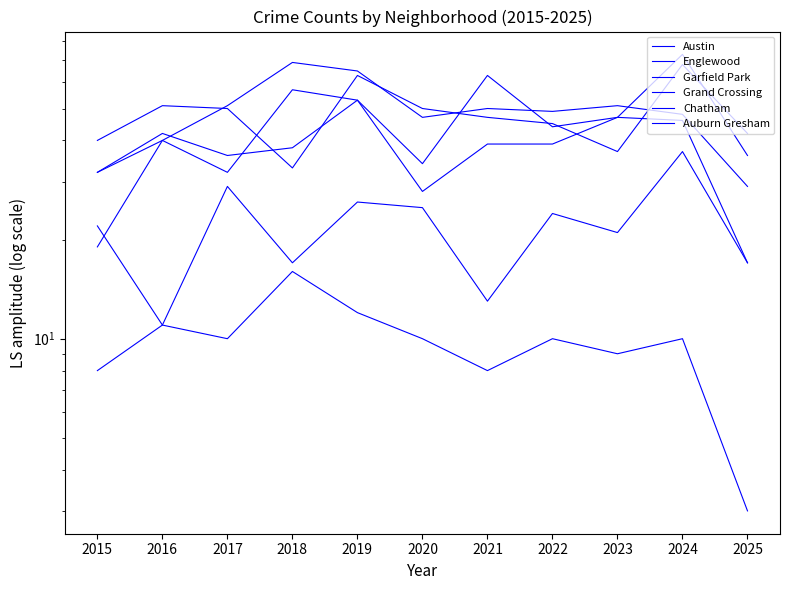

Count the number of categories in the chart.

11